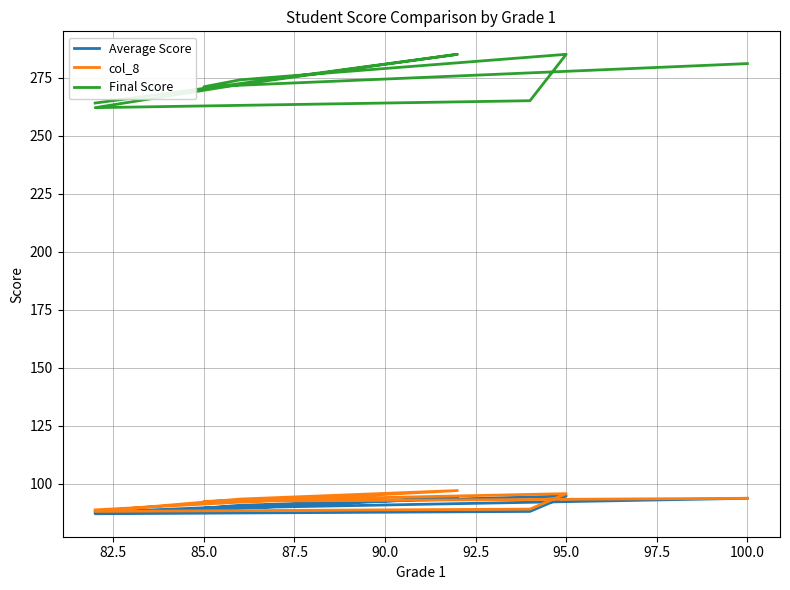

What is the difference between the Average Score values at 100.0 and 87.5?

6.7